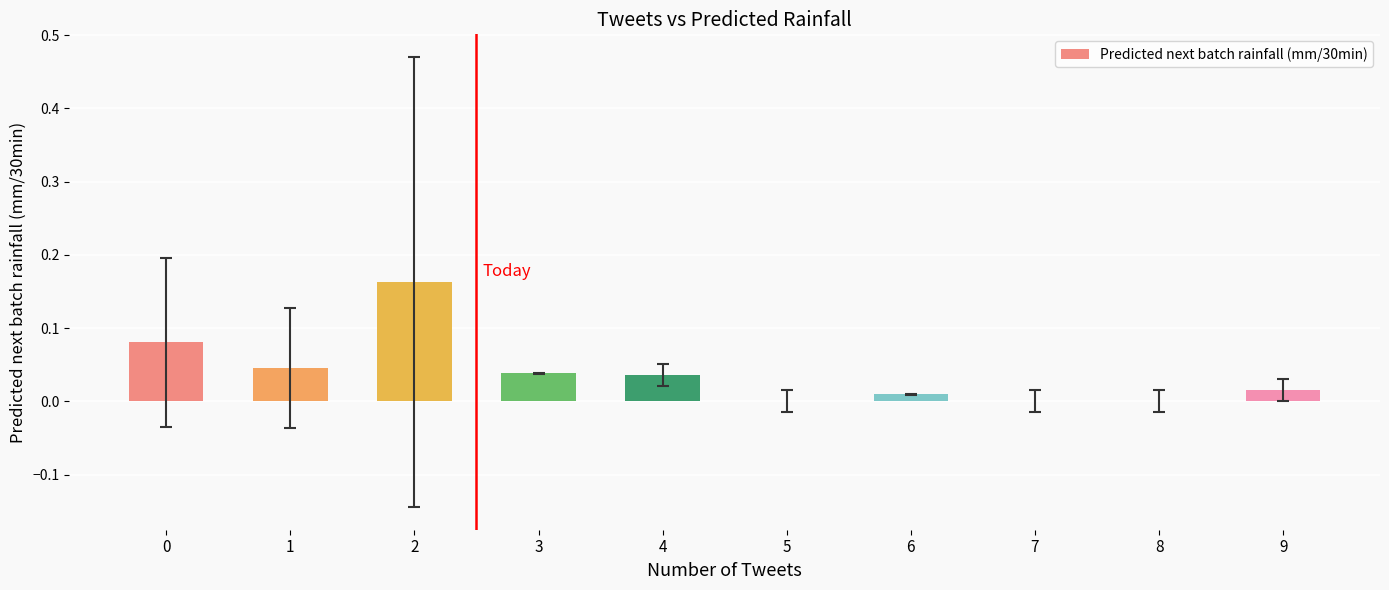

True or false: the data shows 0.0 at 5.

True